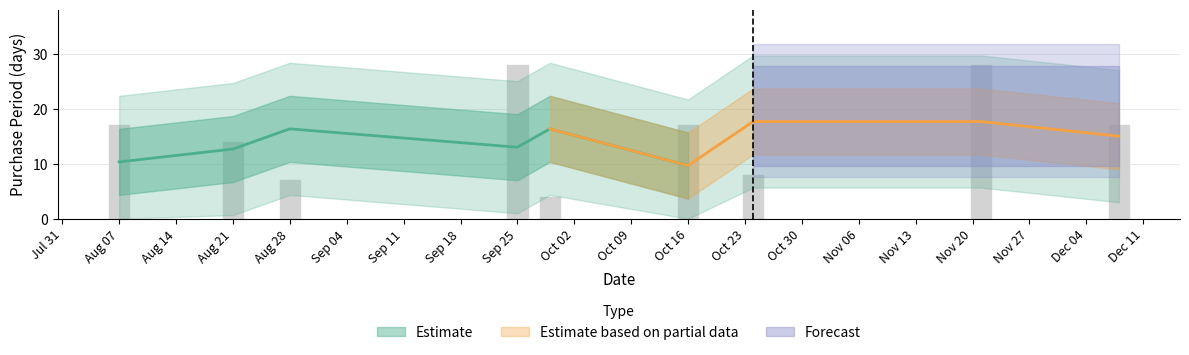

What is the difference between the maximum and minimum values?

24